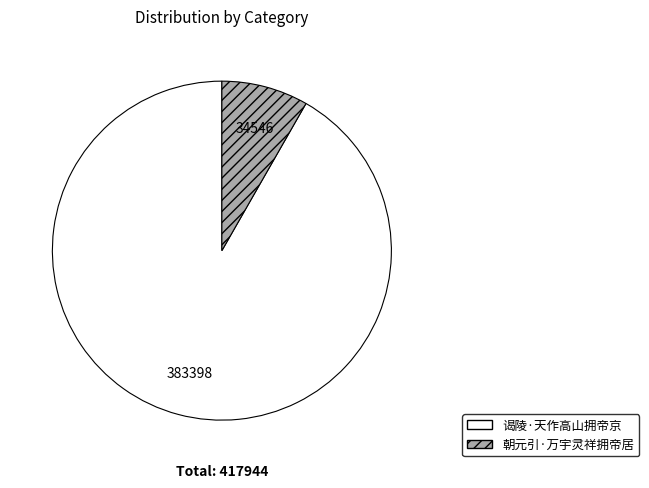

The 谒陵·天作高山拥帝京 slice represents 92% of the pie. True or false?

True